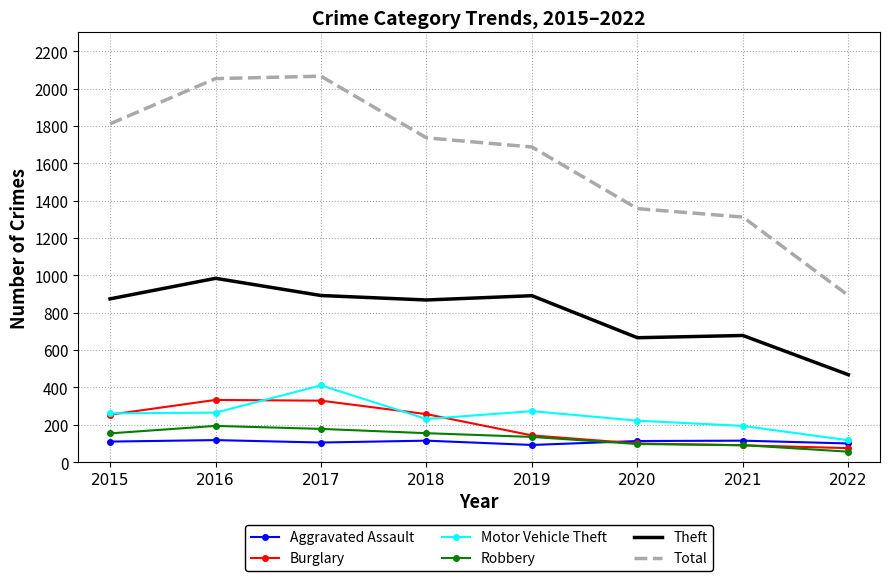

Which series has the widest spread of values?

Total